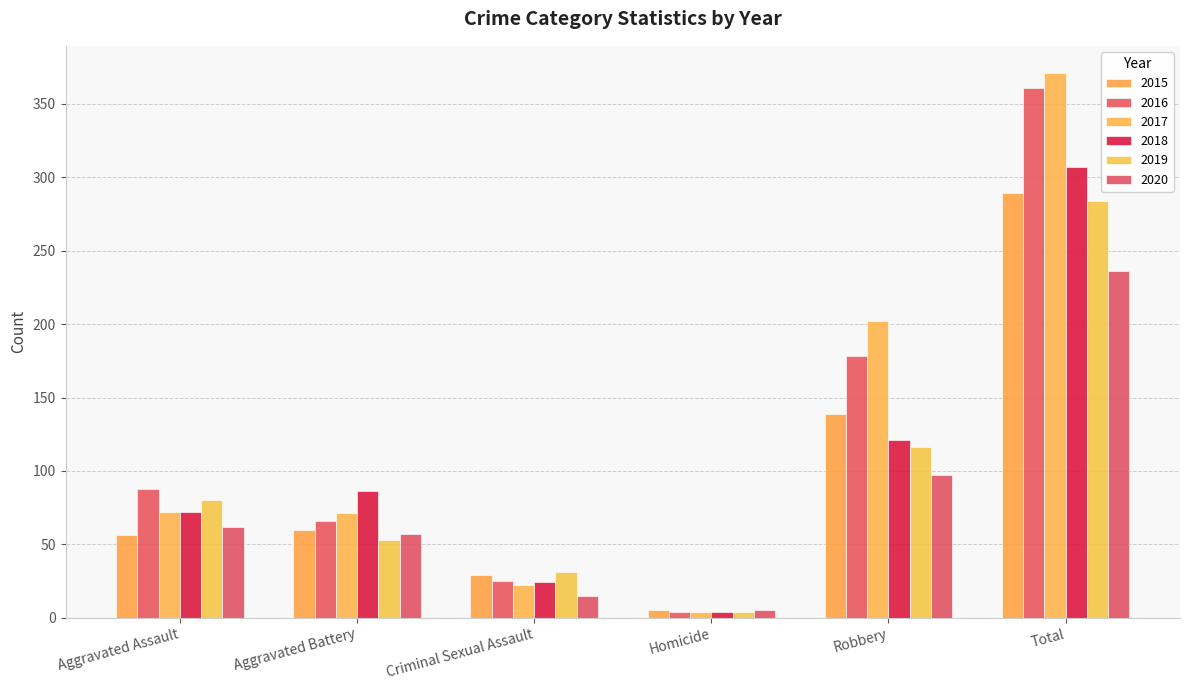

Reading left to right, transcribe all the data shown in this chart.

2015: 56	60	29	5	139	289
2016: 88	66	25	4	178	361
2017: 72	71	22	4	202	371
2018: 72	86	24	4	121	307
2019: 80	53	31	4	116	284
2020: 62	57	15	5	97	236